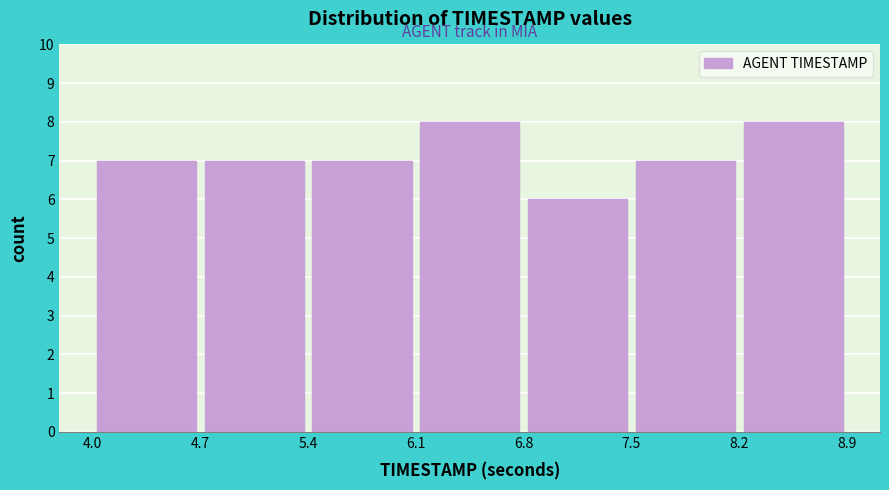

Reading left to right, transcribe this chart: for each bar, give the range it covers on the x-axis and its height. The values are not printed on the chart, so give them approximately, as read against the axis.

4.0 to 4.7: 7
4.7 to 5.4: 7
5.4 to 6.1: 7
6.1 to 6.8: 8
6.8 to 7.5: 6
7.5 to 8.2: 7
8.2 to 8.9: 8